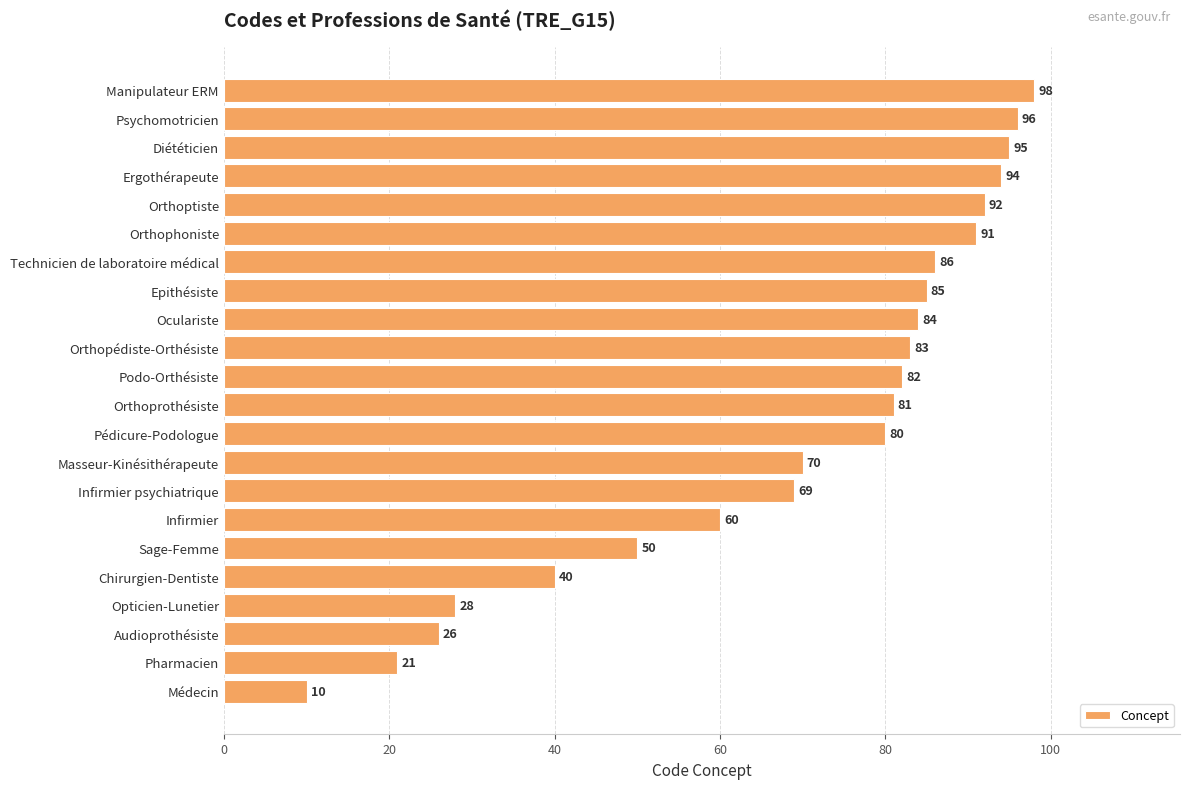

Rank the categories by value from highest to lowest.

Manipulateur ERM, Psychomotricien, Diététicien, Ergothérapeute, Orthoptiste, Orthophoniste, Technicien de laboratoire médical, Epithésiste, Oculariste, Orthopédiste-Orthésiste, Podo-Orthésiste, Orthoprothésiste, Pédicure-Podologue, Masseur-Kinésithérapeute, Infirmier psychiatrique, Infirmier, Sage-Femme, Chirurgien-Dentiste, Opticien-Lunetier, Audioprothésiste, Pharmacien, Médecin